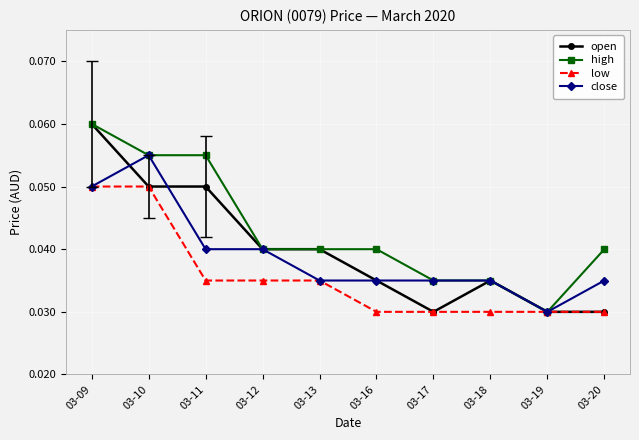

Is it true that low equals 0.1 at 03-11?

False